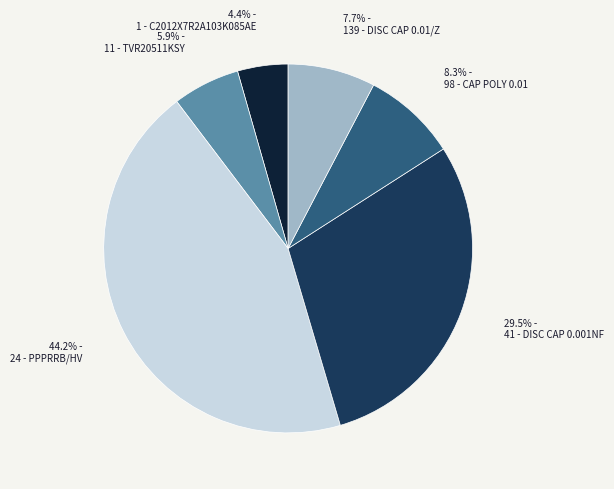

How many slices are in this pie chart?

6